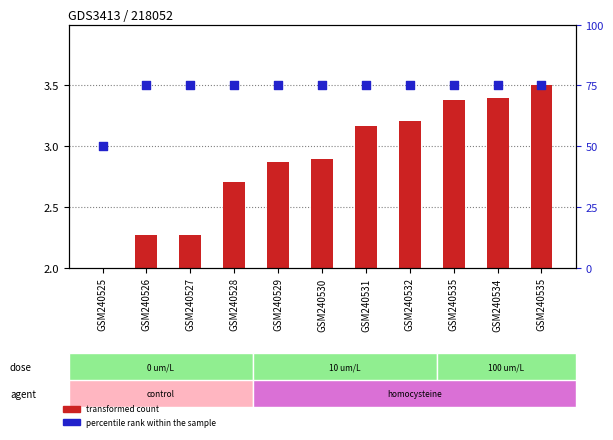

Which series has the largest Y range (max minus min)?

percentile rank within the sample